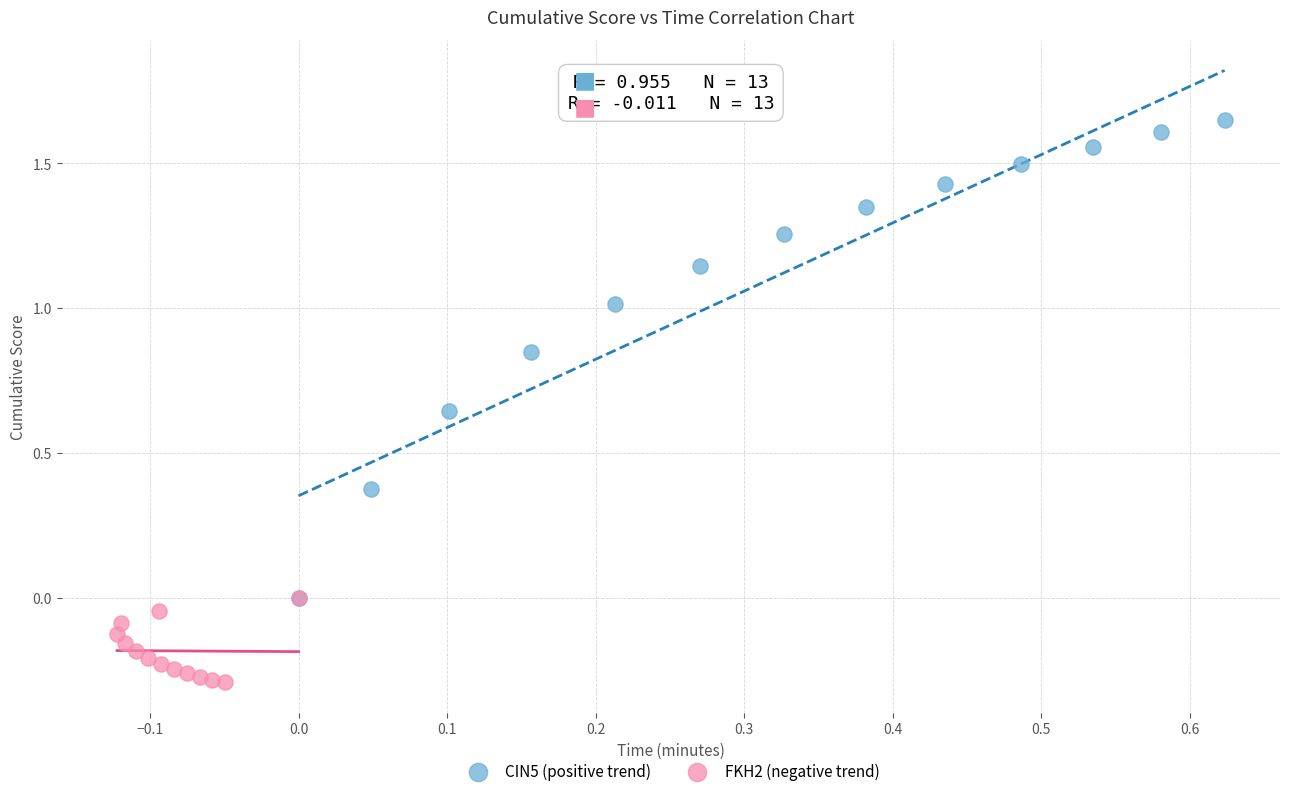

Which series has the largest Y range (max minus min)?

CIN5 (positive trend)